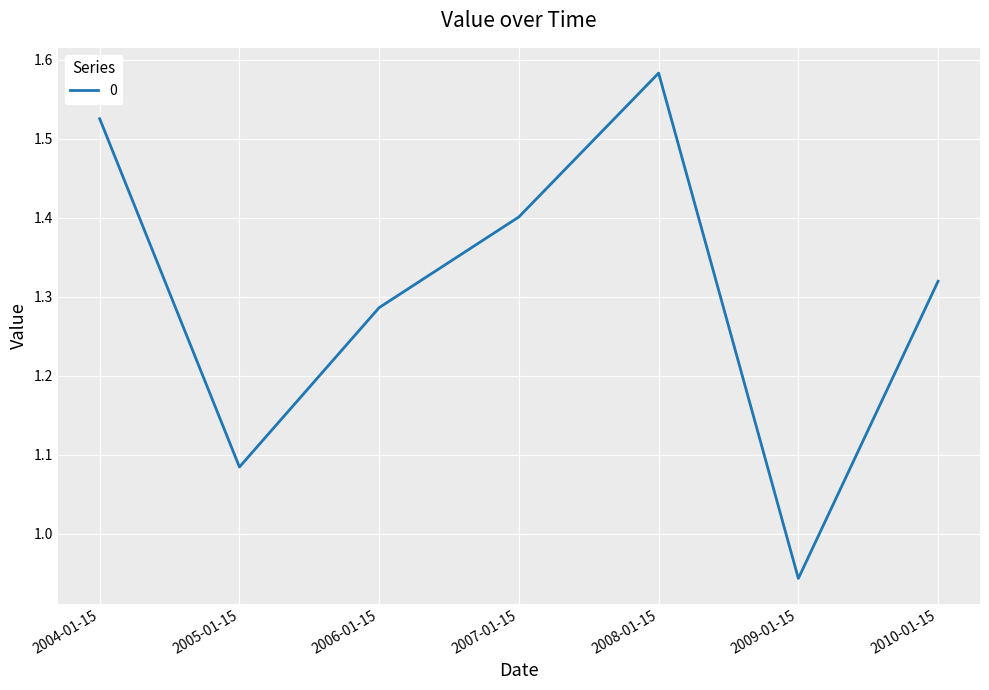

How many interior local valleys (lower than both neighbors) does the data have?

2